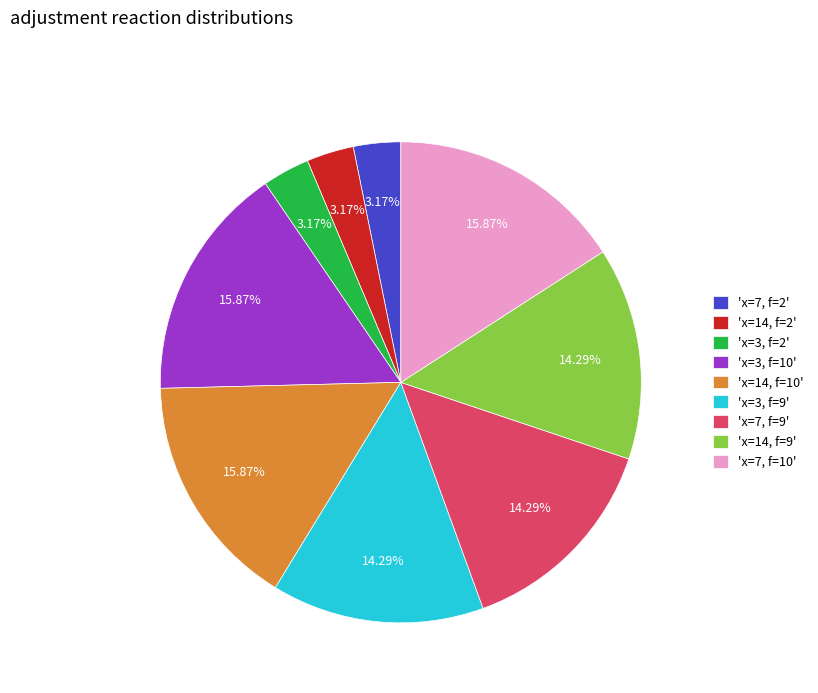

Between 'x=7, f=10' and 'x=3, f=9', which is larger?

'x=7, f=10'